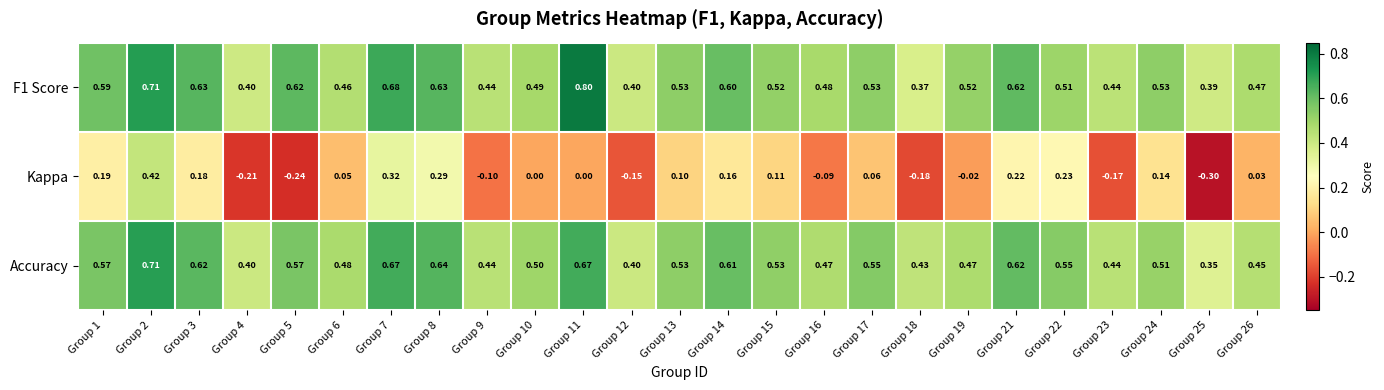

Count the number of data series in this chart.

3